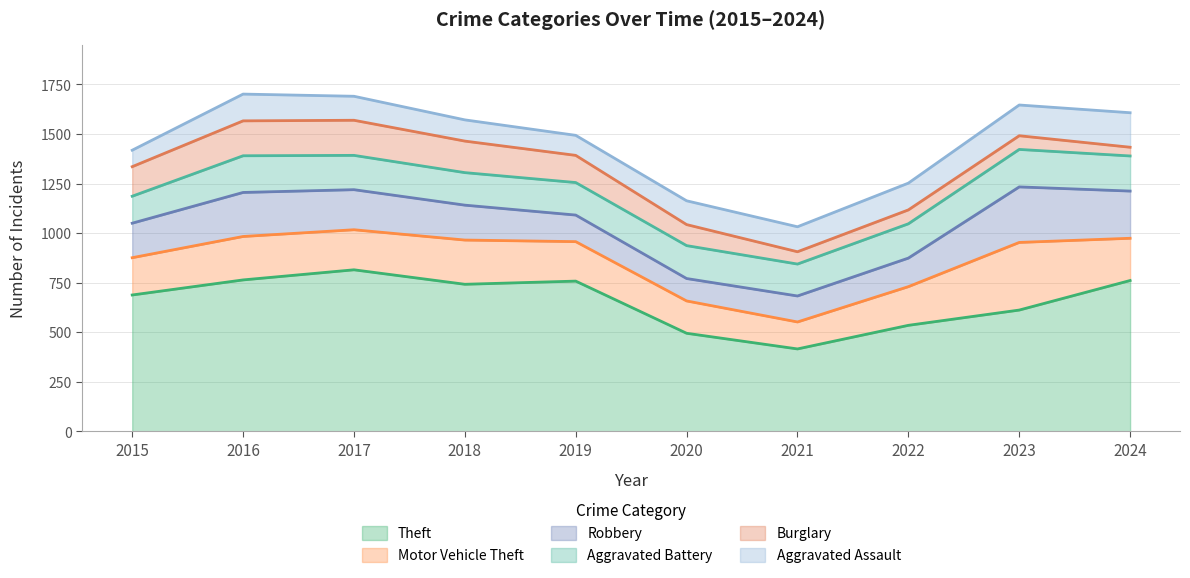

What is the value of the Motor Vehicle Theft point at the 5th from the left?

199